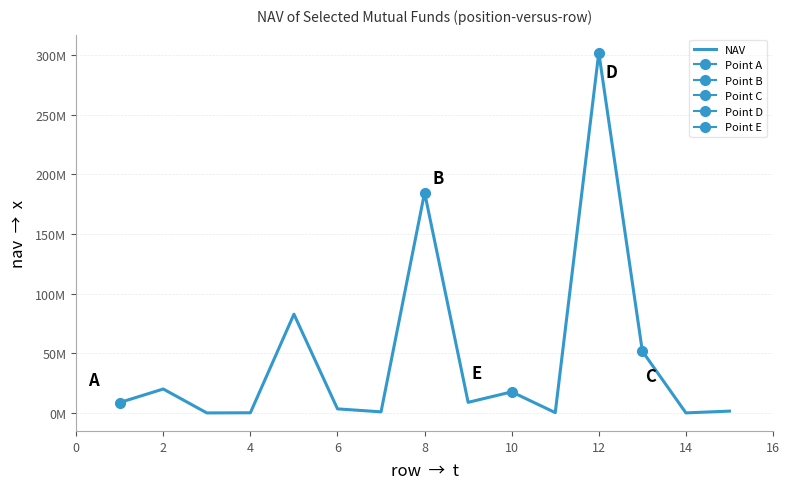

What is the sum of all values?

684318937.3